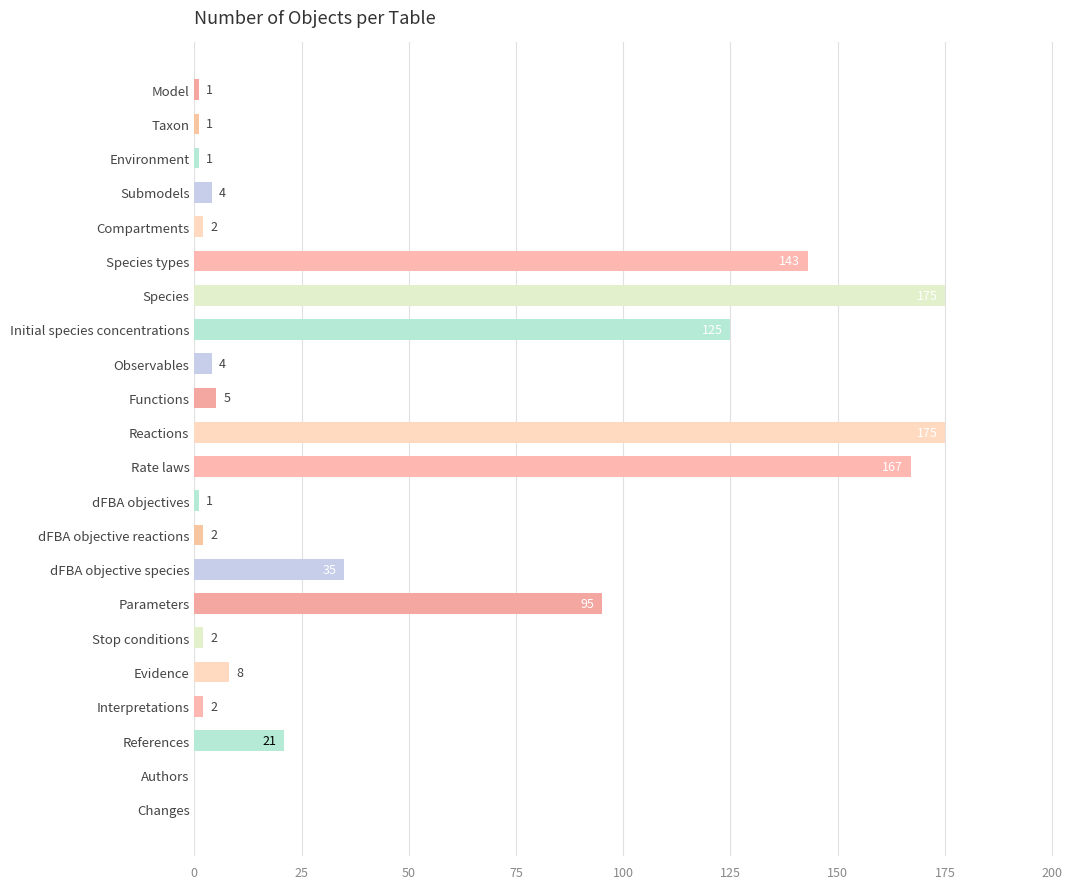

Where is the data nearest to the value 87?

Parameters